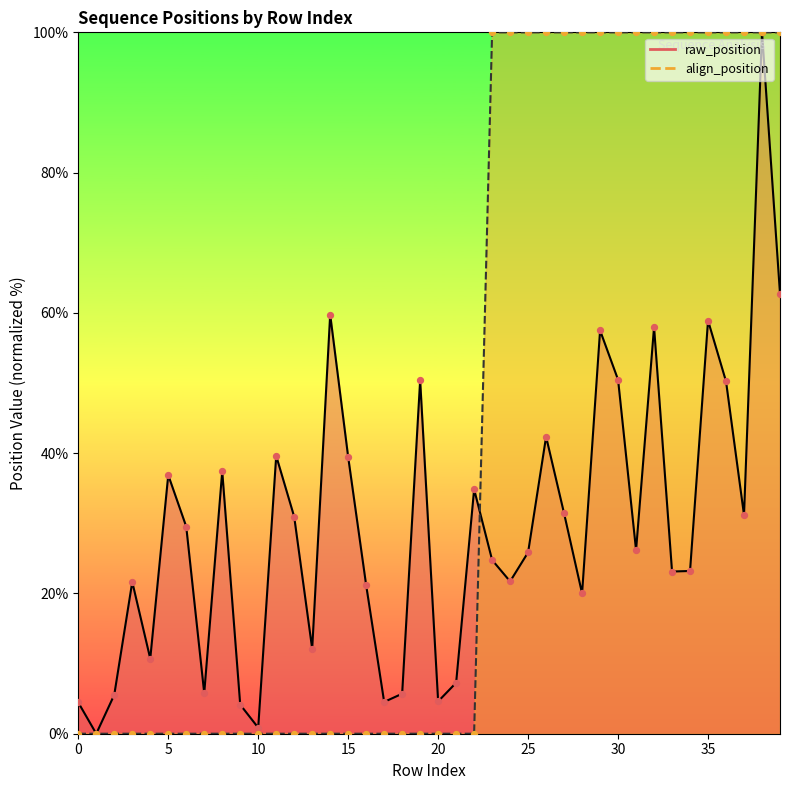

Which series has the largest total across all categories?

align_position